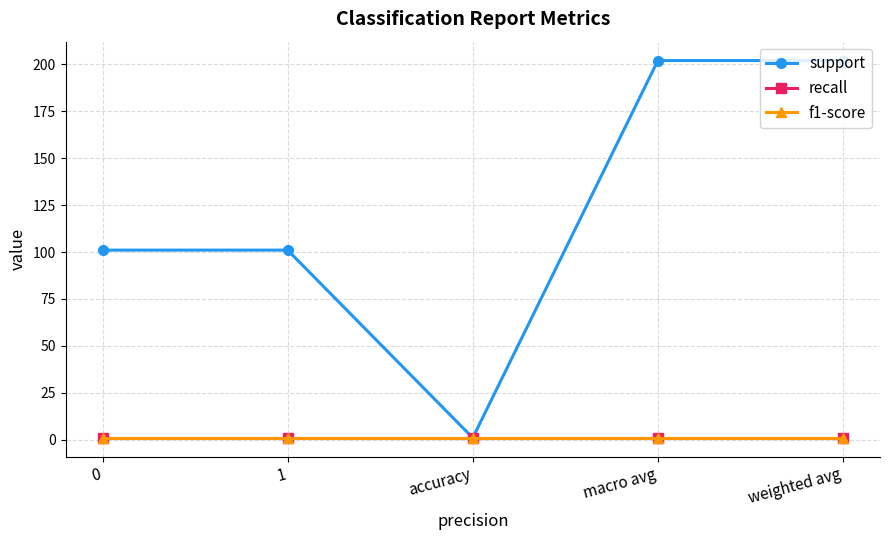

How many lines are shown in the chart?

3